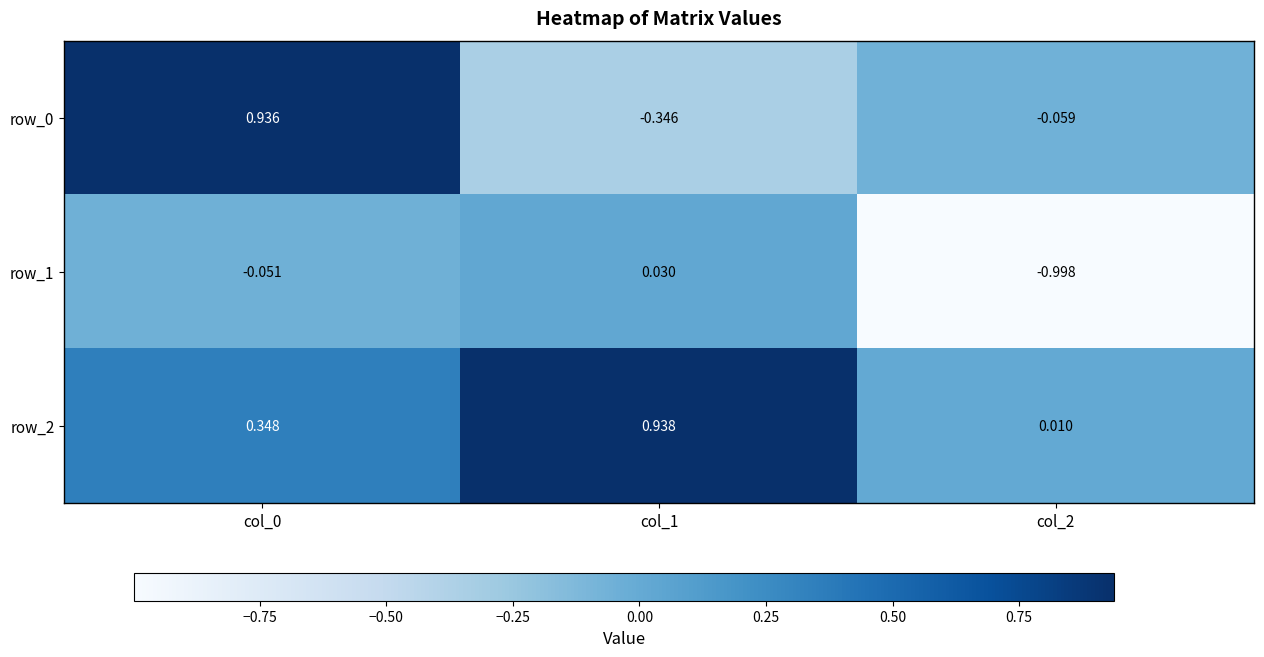

Is the value of row_0 at col_1 greater than the value of row_2 at col_1?

No